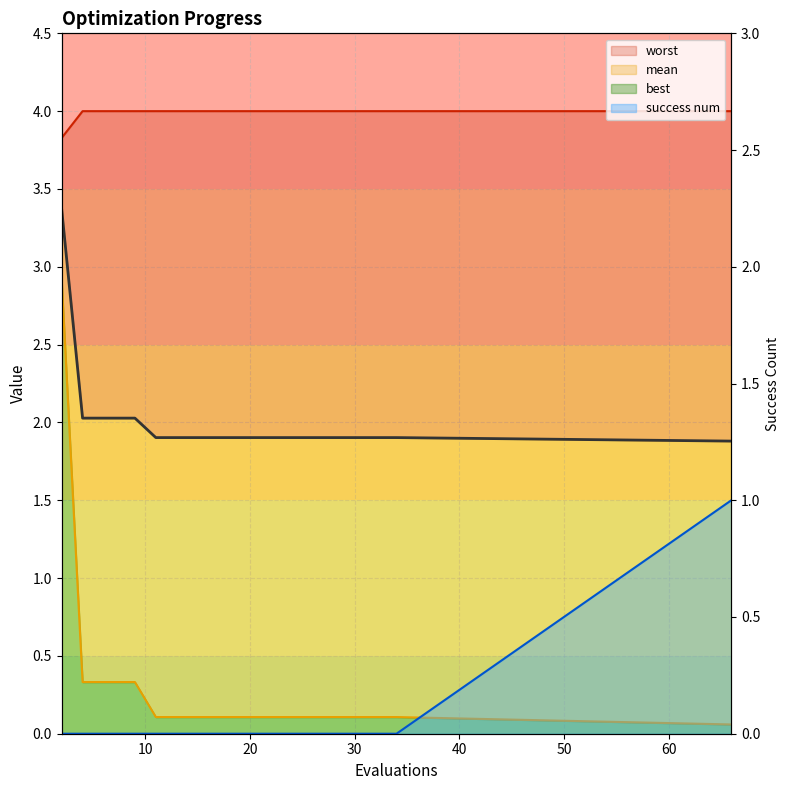

True or false: success num and mean intersect in this chart.

False